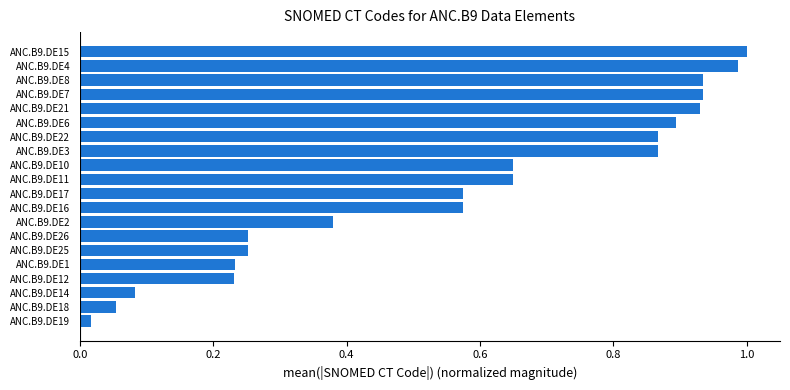

What is the change in value from ANC.B9.DE26 to ANC.B9.DE11?

+0.4